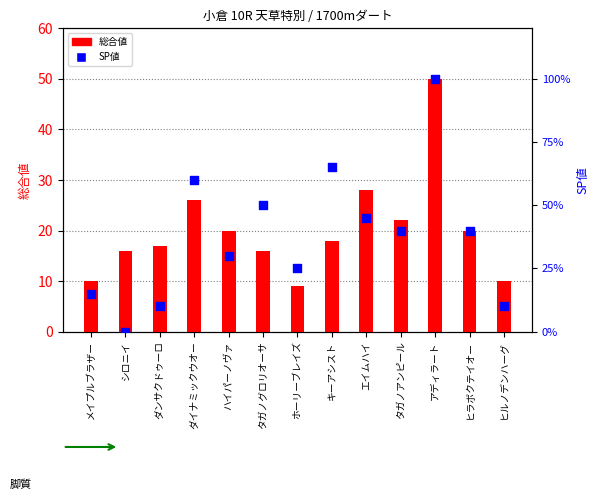

What are all the series names shown in the legend?

総合値, SP値